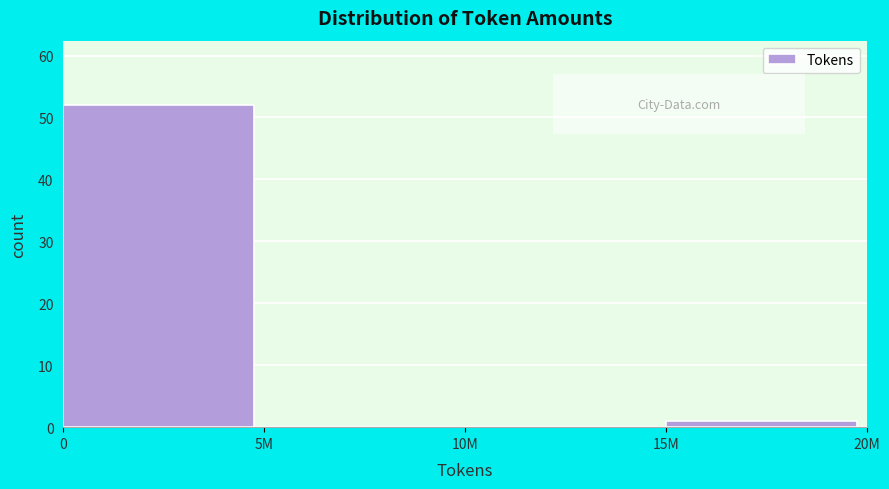

Reading left to right, list all the values displayed in this chart.

0=52	5M=0	10M=0	15M=1